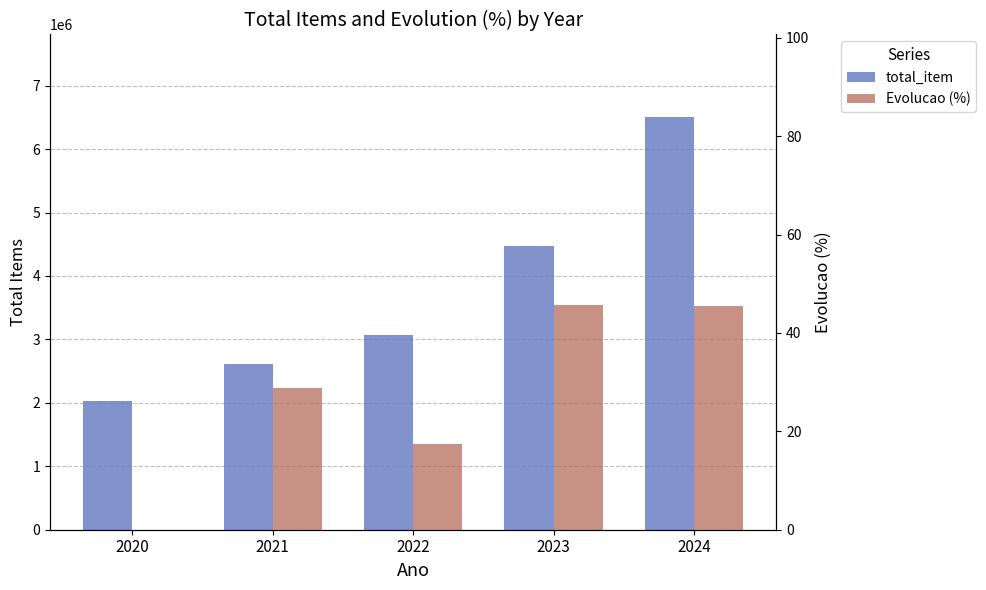

What is the difference between the Evolucao (%) values at 2020 and 2023?

45.8